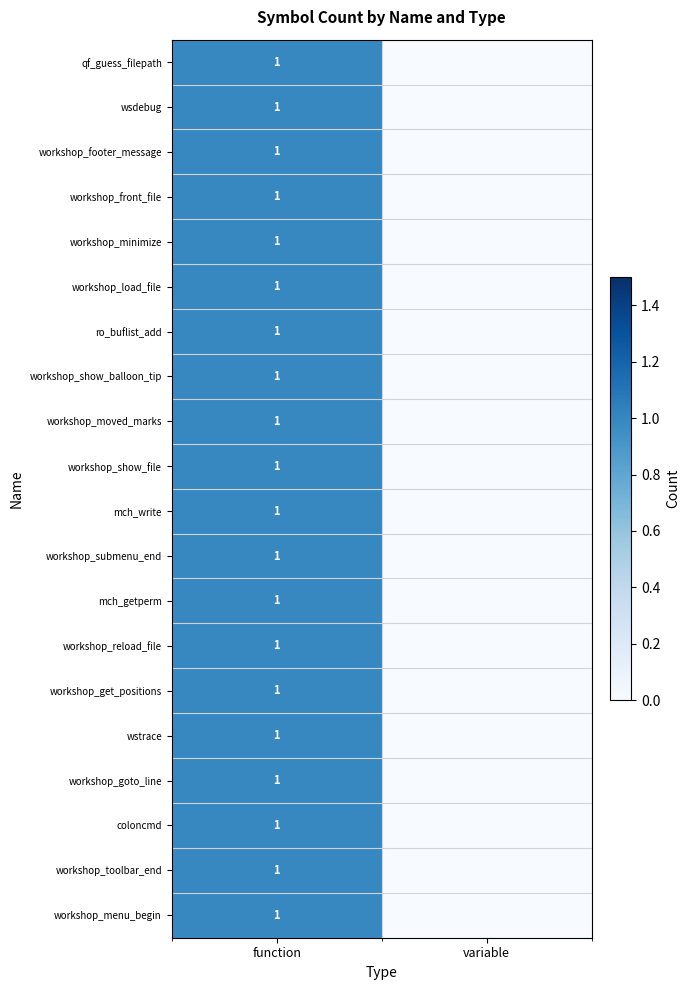

What is the total value across all series at function?

20